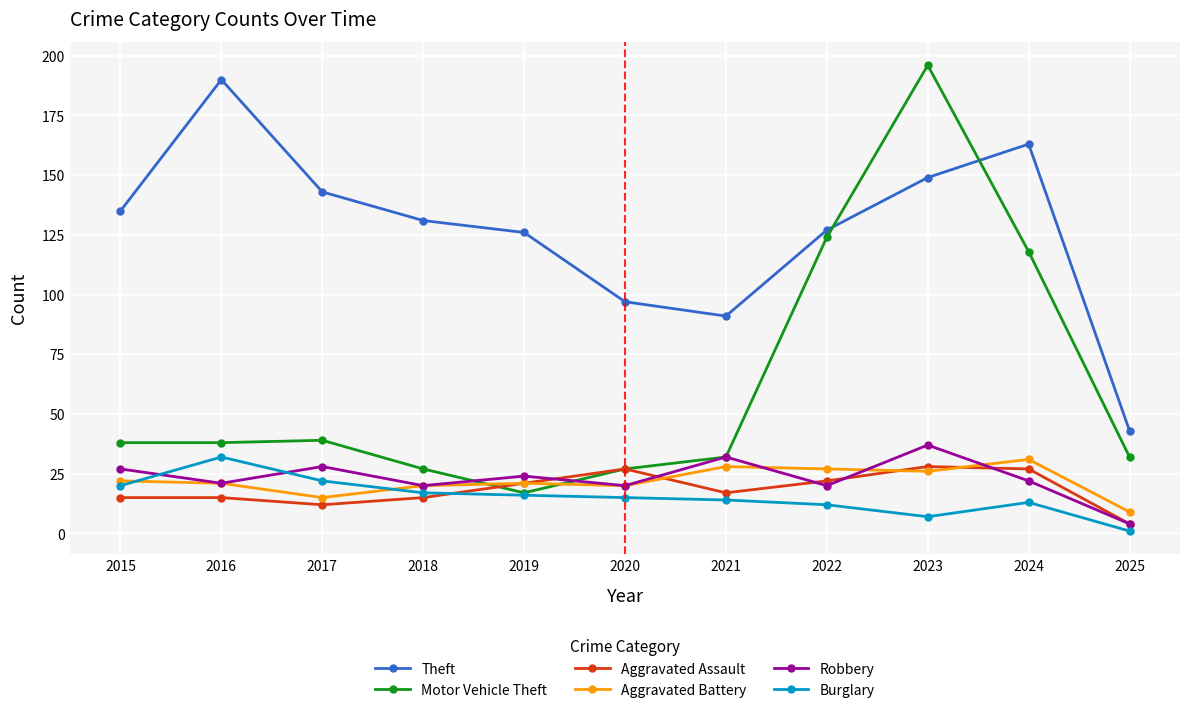

How many series are shown in this chart?

6